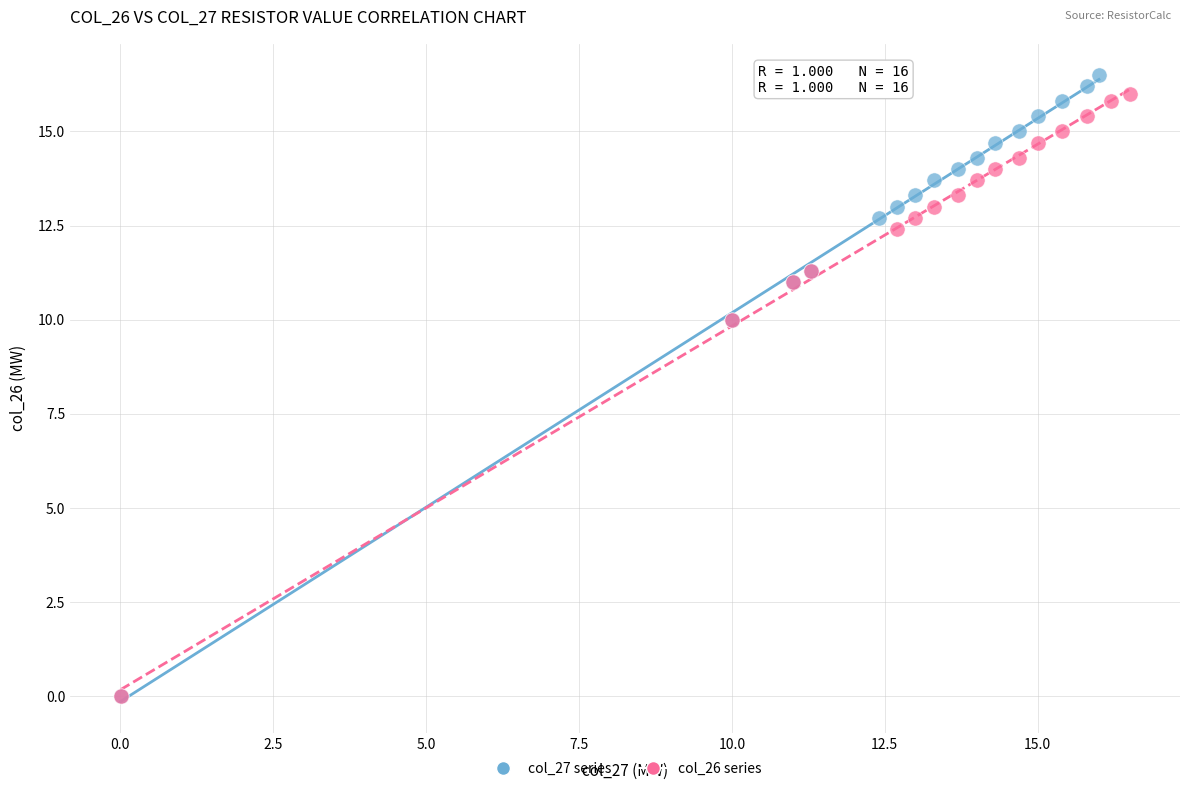

Which series contains the highest Y value?

col_27 series